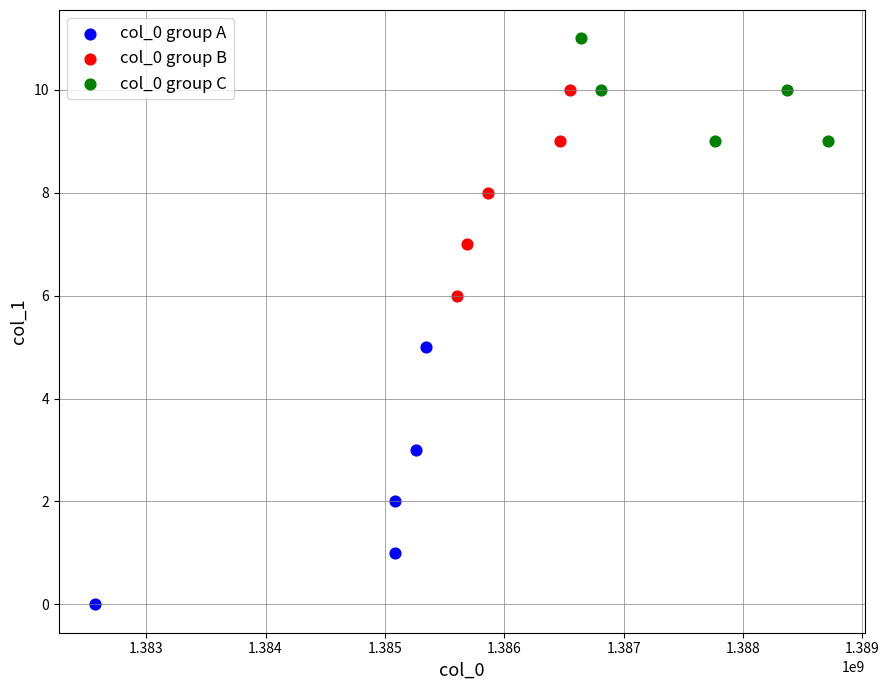

Which series reaches the minimum Y coordinate?

col_0 group A